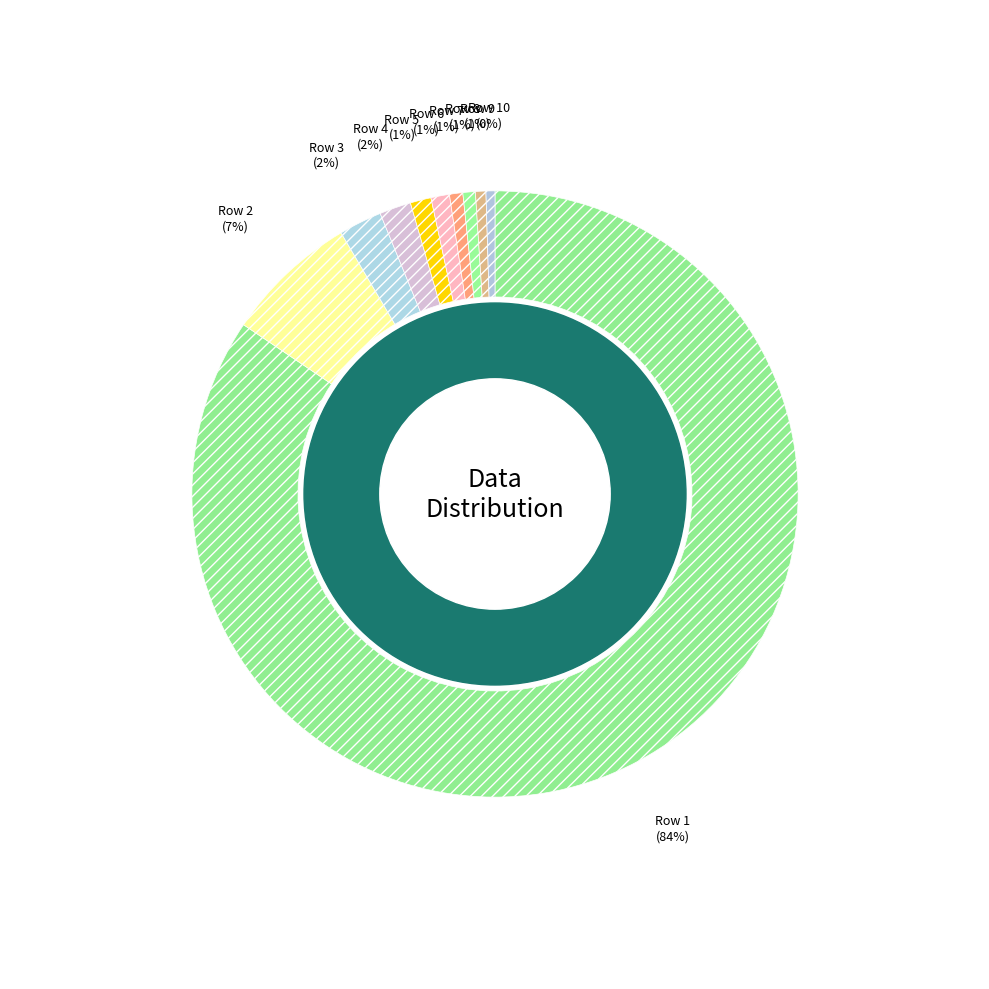

How many slices are in this pie chart?

10